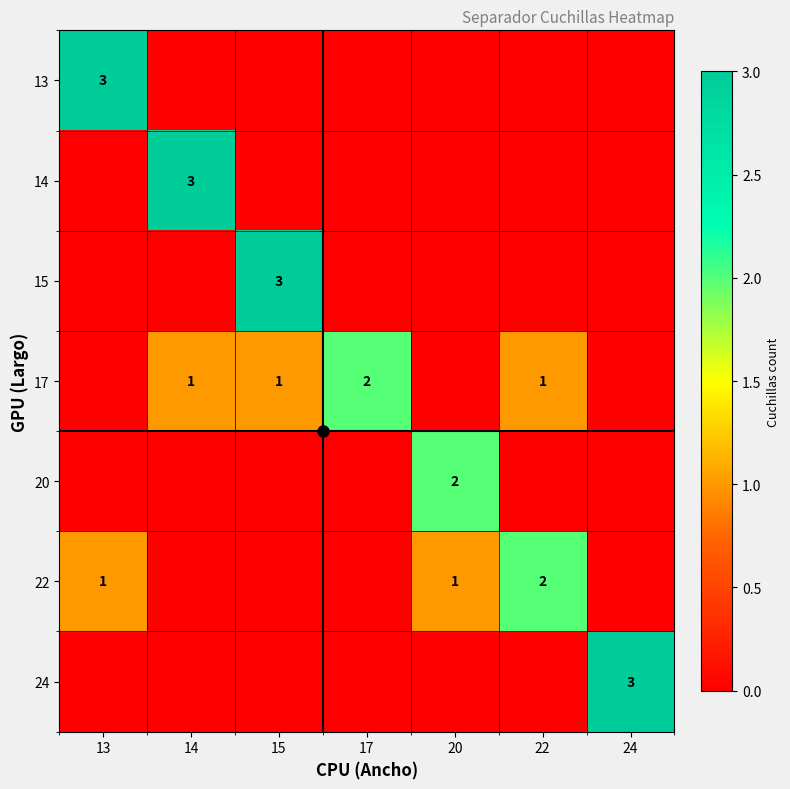

What is the total value across all series at 14?

4